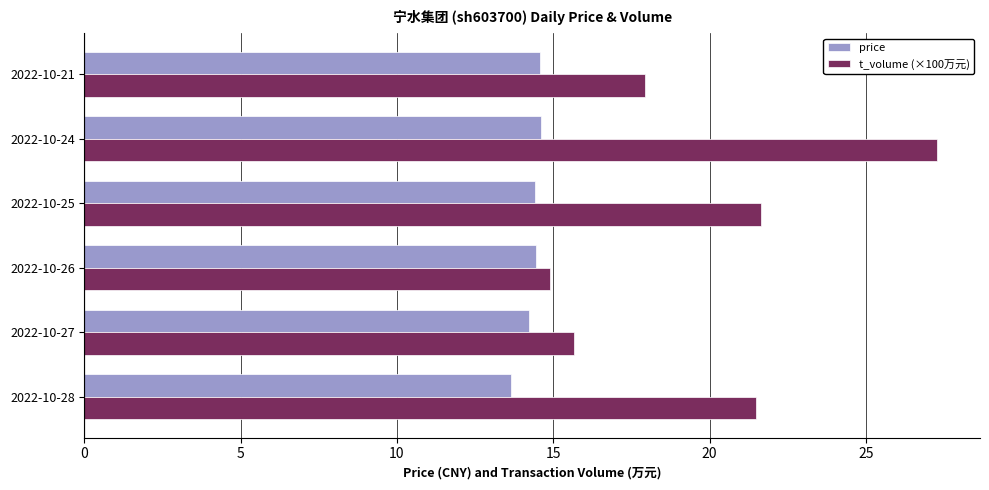

At which category is the sum across all series the highest?

2022-10-24